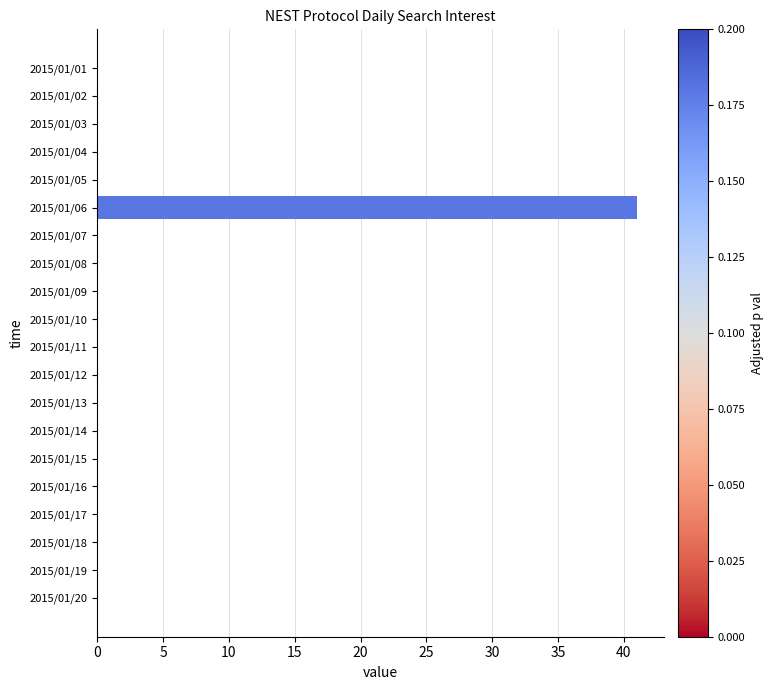

Reading top to bottom, transcribe all the data shown in this chart.

2015/01/01=0	2015/01/02=0	2015/01/03=0	2015/01/04=0	2015/01/05=0	2015/01/06=41	2015/01/07=0	2015/01/08=0	2015/01/09=0	2015/01/10=0	2015/01/11=0	2015/01/12=0	2015/01/13=0	2015/01/14=0	2015/01/15=0	2015/01/16=0	2015/01/17=0	2015/01/18=0	2015/01/19=0	2015/01/20=0